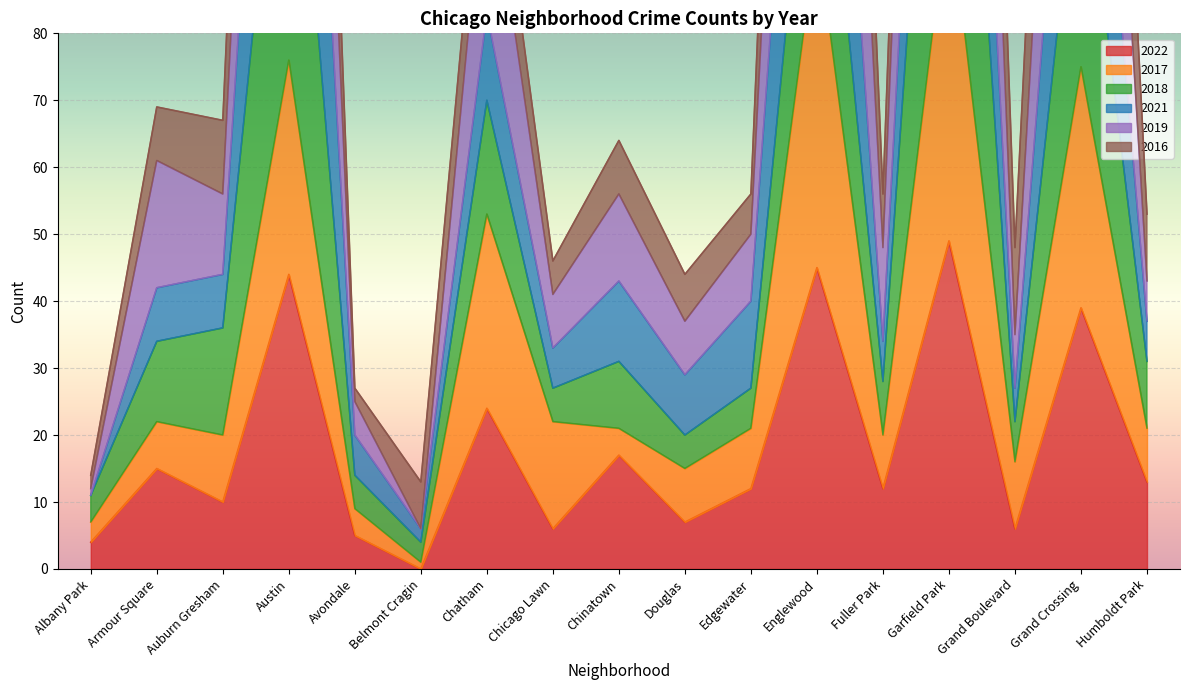

What is the highest value of the 2019 series?

324